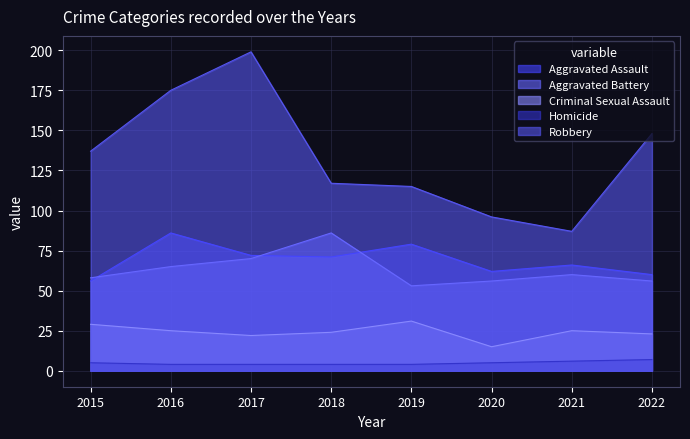

Reading left to right, what are all the values shown in this chart?

Aggravated Assault: 56	86	72	71	79	62	66	60
Aggravated Battery: 58	65	70	86	53	56	60	56
Criminal Sexual Assault: 29	25	22	24	31	15	25	23
Homicide: 5	4	4	4	4	5	6	7
Robbery: 137	175	199	117	115	96	87	148